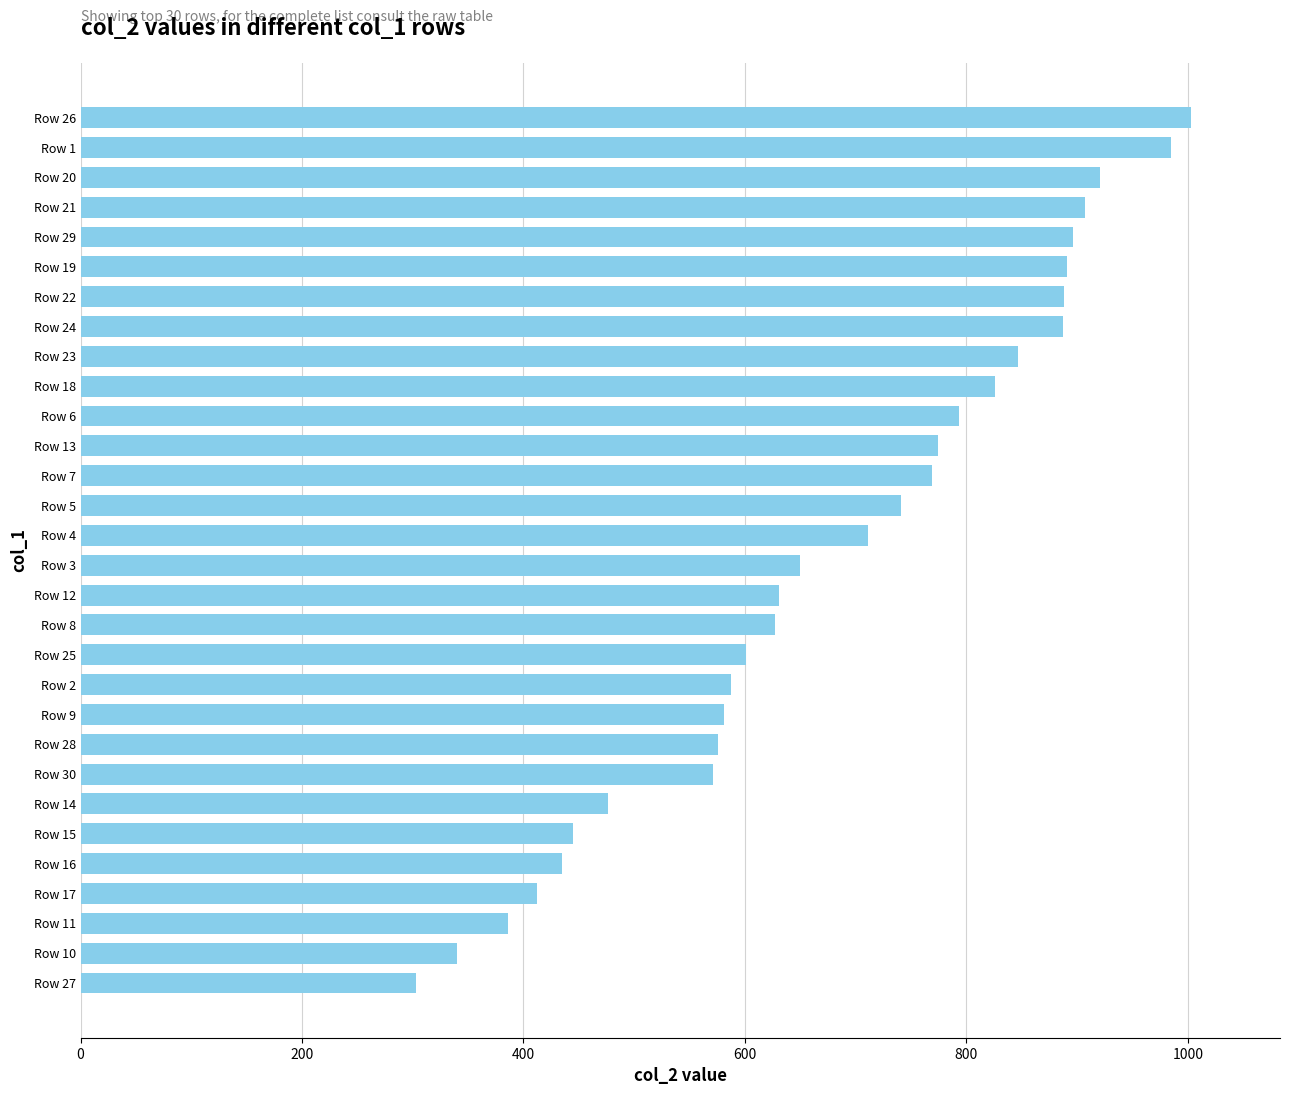

What is the difference between the maximum and minimum values?

700